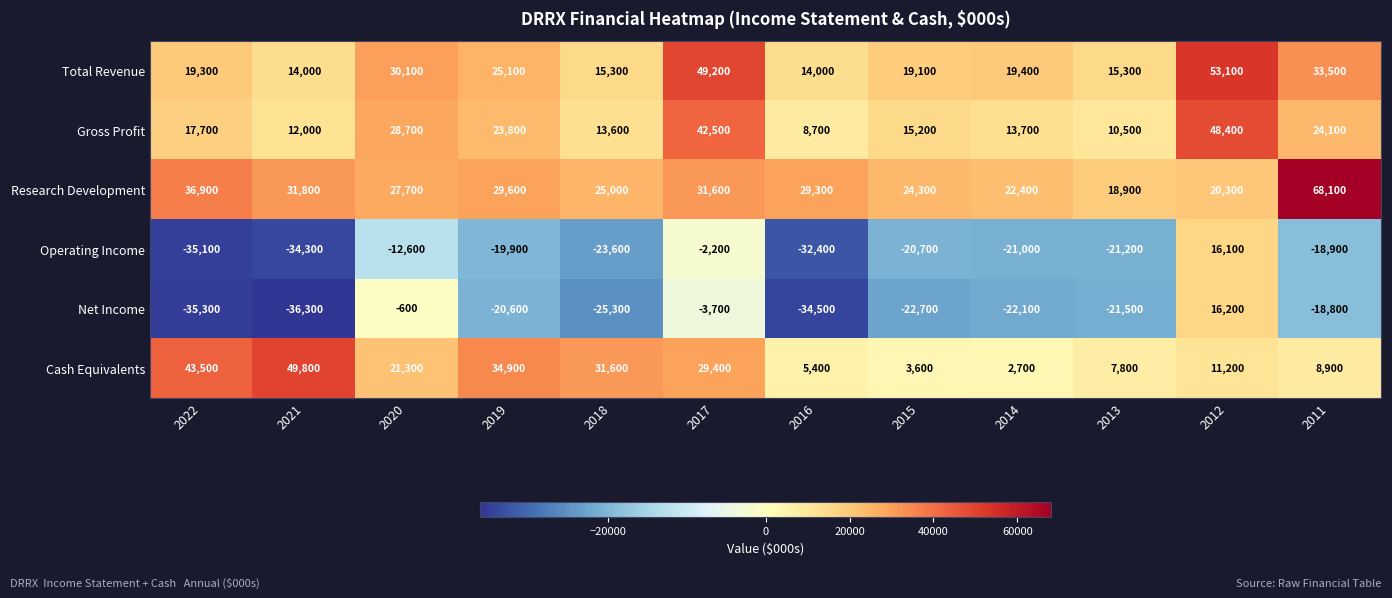

Between 2019 and 2017, which series saw the biggest shift?

Total Revenue